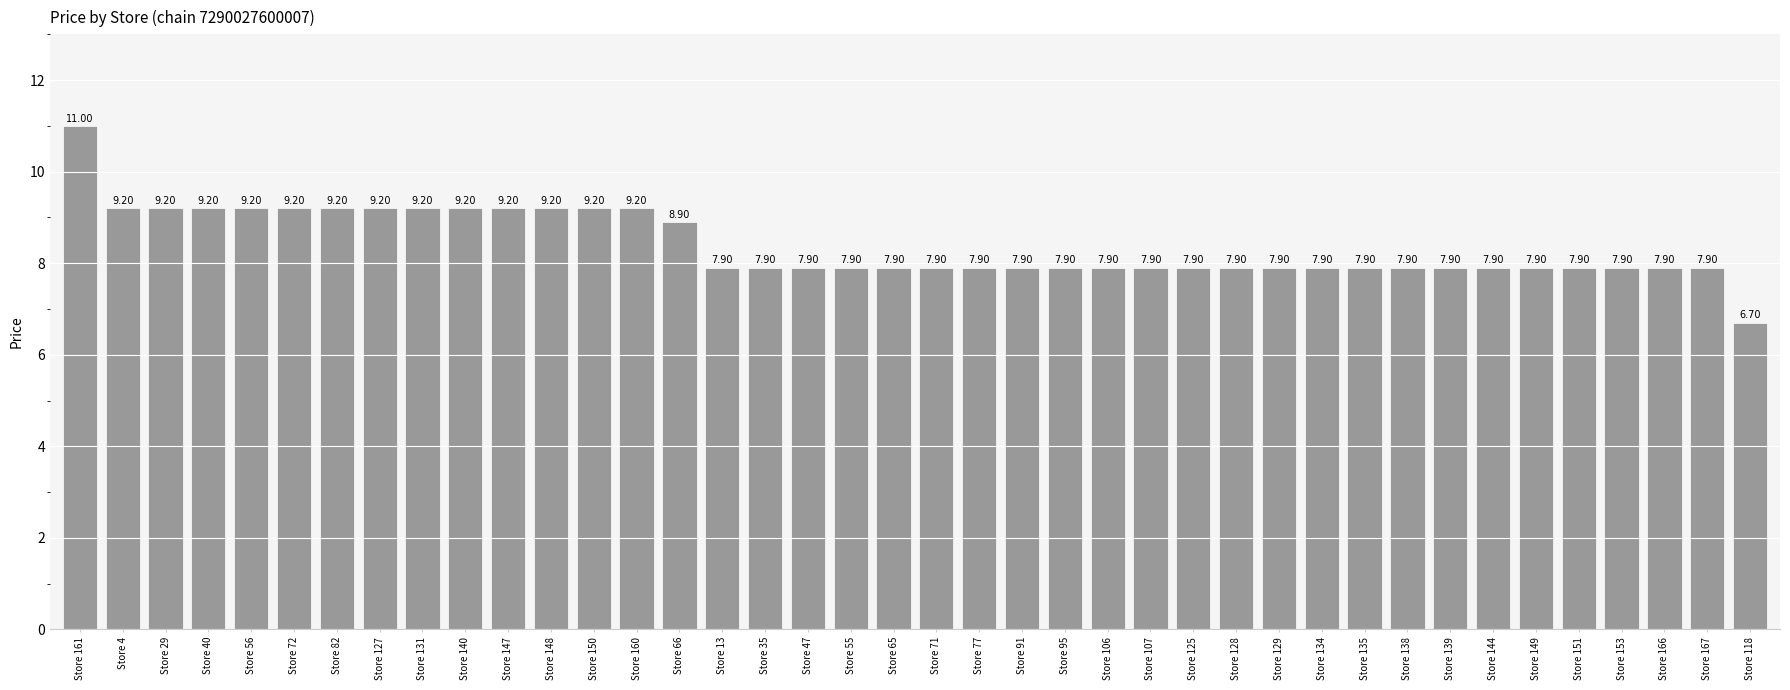

How many distinct data groups are displayed?

1